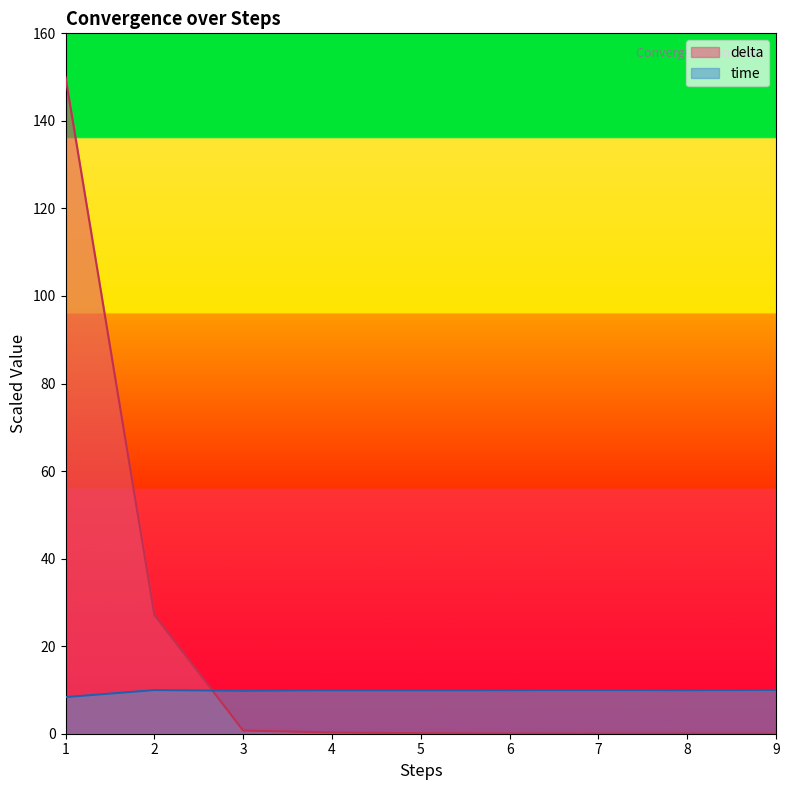

Reading left to right, extract all data points from this chart.

time: 8.4	10.0	9.8	9.9	9.9	9.9	10.0	9.9	10.0
delta: 150.0	27.2	0.7	0.3	0.1	0.0	0.0	0.0	0.0